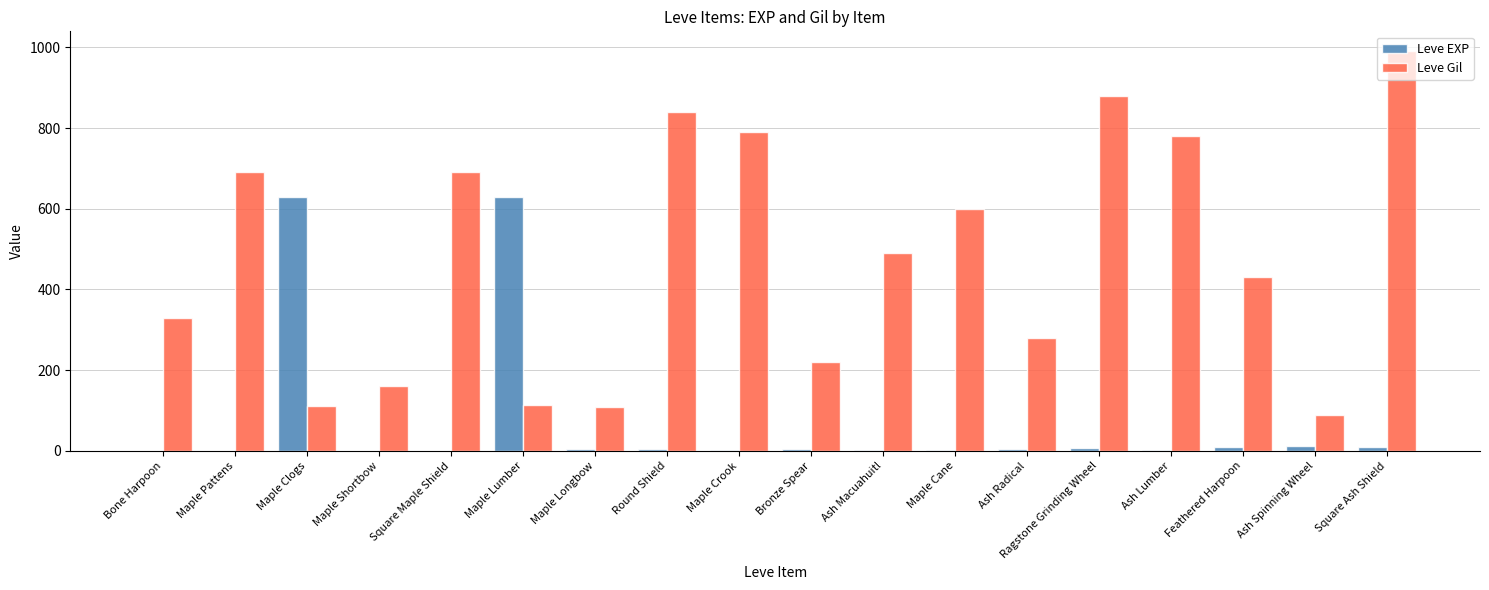

At which category is the sum across all series the highest?

Square Ash Shield